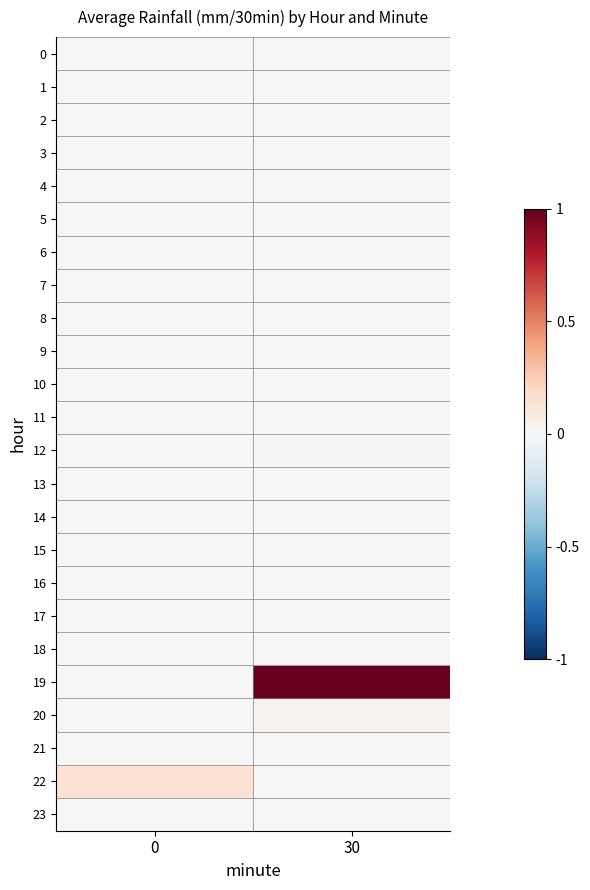

Reading right to left, transcribe all the data shown in this chart.

row_0: 30=0.0	0=0.0
row_1: 30=0.0	0=0.0
row_2: 30=0.0	0=0.0
row_3: 30=0.0	0=0.0
row_4: 30=0.0	0=0.0
row_5: 30=0.0	0=0.0
row_6: 30=0.0	0=0.0
row_7: 30=0.0	0=0.0
row_8: 30=0.0	0=0.0
row_9: 30=0.0	0=0.0
row_10: 30=0.0	0=0.0
row_11: 30=0.0	0=0.0
row_12: 30=0.0	0=0.0
row_13: 30=0.0	0=0.0
row_14: 30=0.0	0=0.0
row_15: 30=0.0	0=0.0
row_16: 30=0.0	0=0.0
row_17: 30=0.0	0=0.0
row_18: 30=0.0	0=0.0
row_19: 30=1.0	0=0.0
row_20: 30=0.0	0=0.0
row_21: 30=0.0	0=0.0
row_22: 30=0.0	0=0.1
row_23: 30=0.0	0=0.0